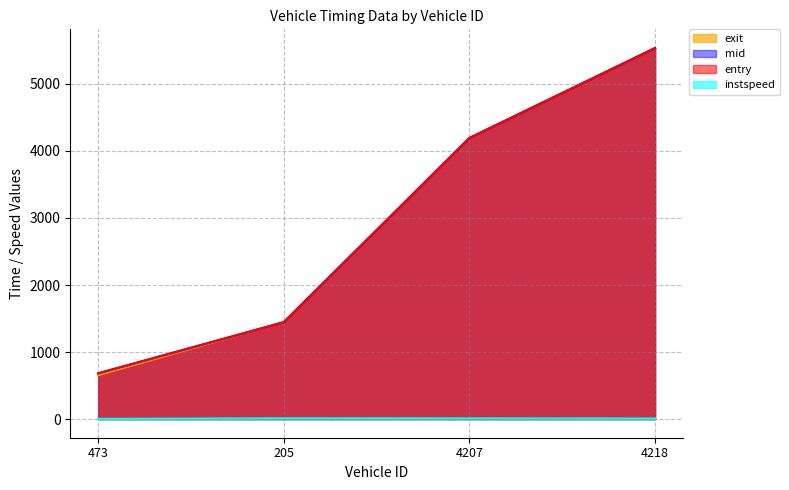

What is the lowest value of the exit series?

655.0